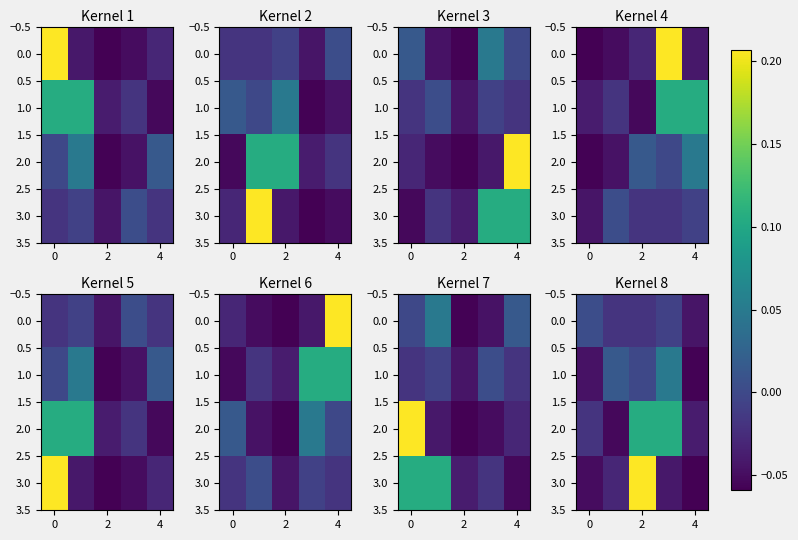

Count the 3.0 values in the range 0 to 1.

1